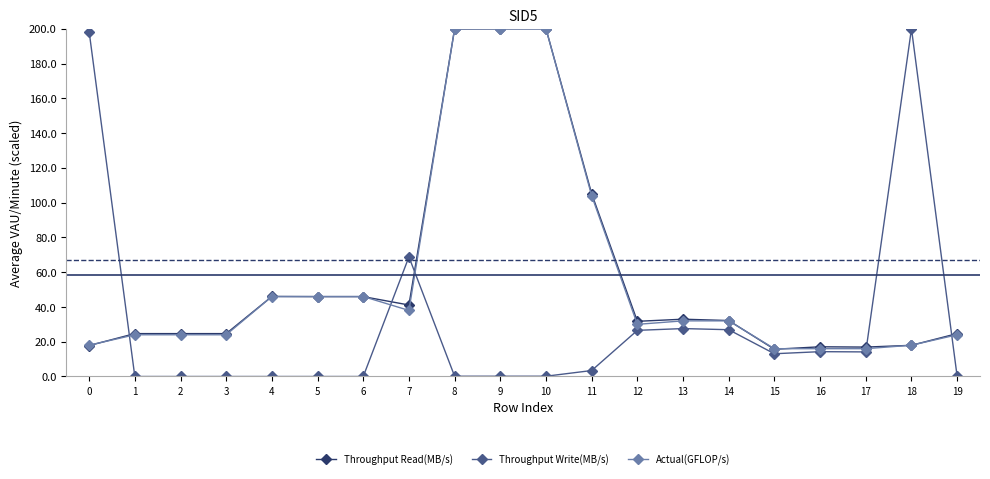

What is the difference between the maximum and second lowest values in the Actual(GFLOP/s) series?

184.0